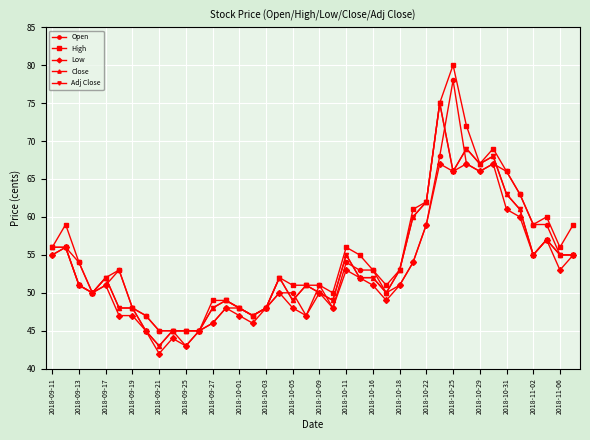

Reading right to left, what are all the values shown in this chart?

Open: 55.0	55.0	59.0	59.0	63.0	66.0	67.0	66.0	67.0	78.0	68.0	59.0	54.0	51.0	50.0	53.0	53.0	54.0	48.0	51.0	47.0	50.0	50.0	48.0	47.0	48.0	48.0	46.0	45.0	43.0	45.0	45.0	47.0	48.0	53.0	51.0	50.0	54.0	56.0	55.0
High: 59.0	56.0	60.0	59.0	63.0	66.0	69.0	67.0	72.0	80.0	75.0	62.0	61.0	53.0	51.0	53.0	55.0	56.0	50.0	51.0	51.0	51.0	52.0	48.0	47.0	48.0	49.0	49.0	45.0	45.0	45.0	45.0	47.0	48.0	53.0	52.0	50.0	54.0	59.0	56.0
Low: 55.0	53.0	57.0	55.0	60.0	61.0	67.0	66.0	67.0	66.0	67.0	59.0	54.0	51.0	49.0	51.0	52.0	53.0	48.0	50.0	47.0	48.0	50.0	48.0	46.0	47.0	48.0	46.0	45.0	43.0	44.0	42.0	45.0	47.0	47.0	51.0	50.0	51.0	56.0	55.0
Close: 55.0	55.0	57.0	55.0	61.0	63.0	68.0	67.0	69.0	66.0	75.0	62.0	60.0	53.0	50.0	52.0	52.0	55.0	49.0	50.0	51.0	49.0	52.0	48.0	47.0	48.0	49.0	48.0	45.0	45.0	45.0	43.0	45.0	48.0	48.0	52.0	50.0	51.0	56.0	56.0
Adj Close: 55.0	55.0	57.0	55.0	61.0	63.0	68.0	67.0	69.0	66.0	75.0	62.0	60.0	53.0	50.0	52.0	52.0	55.0	49.0	50.0	51.0	49.0	52.0	48.0	47.0	48.0	49.0	48.0	45.0	45.0	45.0	43.0	45.0	48.0	48.0	52.0	50.0	51.0	56.0	56.0